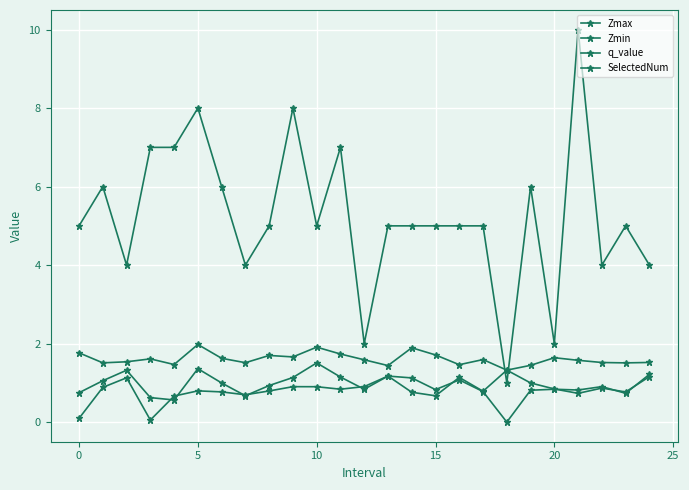

Reading left to right, list all the values displayed in this chart.

Zmax: 1.8	1.5	1.5	1.6	1.5	2.0	1.6	1.5	1.7	1.7	1.9	1.7	1.6	1.4	1.9	1.7	1.5	1.6	1.3	1.4	1.6	1.6	1.5	1.5	1.5
Zmin: 0.1	0.9	1.1	0.1	0.7	0.8	0.8	0.7	0.8	0.9	0.9	0.8	0.9	1.2	0.8	0.7	1.1	0.8	1.3	1.0	0.8	0.7	0.9	0.8	1.2
q_value: 0.7	1.1	1.3	0.6	0.6	1.4	1.0	0.7	0.9	1.1	1.5	1.1	0.8	1.2	1.1	0.8	1.1	0.8	-0.0	0.8	0.8	0.8	0.9	0.7	1.2
SelectedNum: 5.0	6.0	4.0	7.0	7.0	8.0	6.0	4.0	5.0	8.0	5.0	7.0	2.0	5.0	5.0	5.0	5.0	5.0	1.0	6.0	2.0	10.0	4.0	5.0	4.0